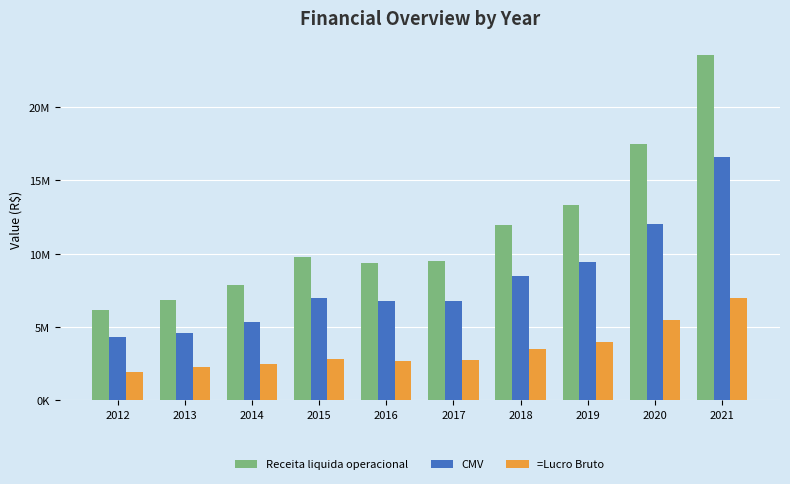

What is the difference between the maximum and minimum values in the CMV series?

12309359